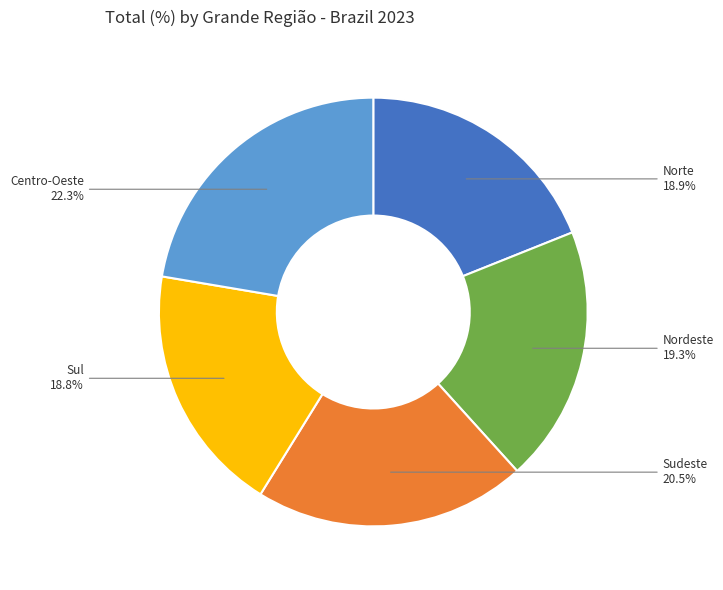

How many slices are in this pie chart?

5